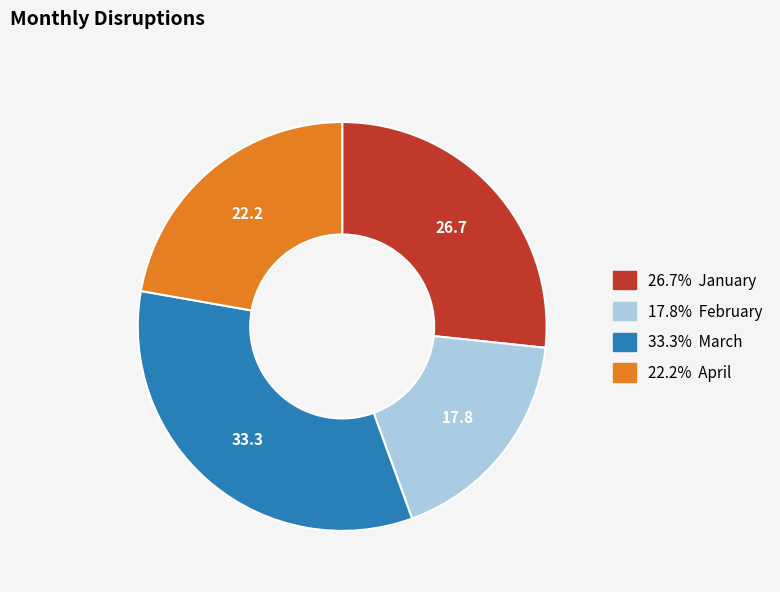

Is there any slice that represents more than half of the pie?

No